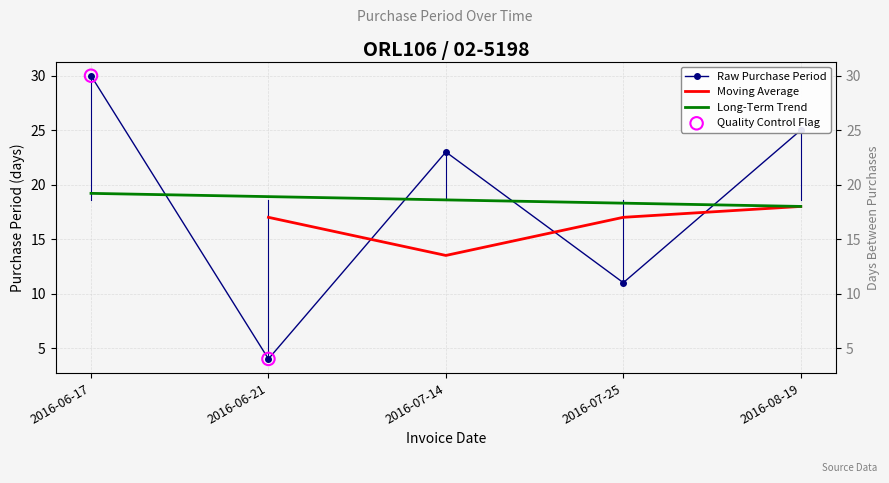

What is the change in value from 2016-06-17 to 2016-08-19?

-5